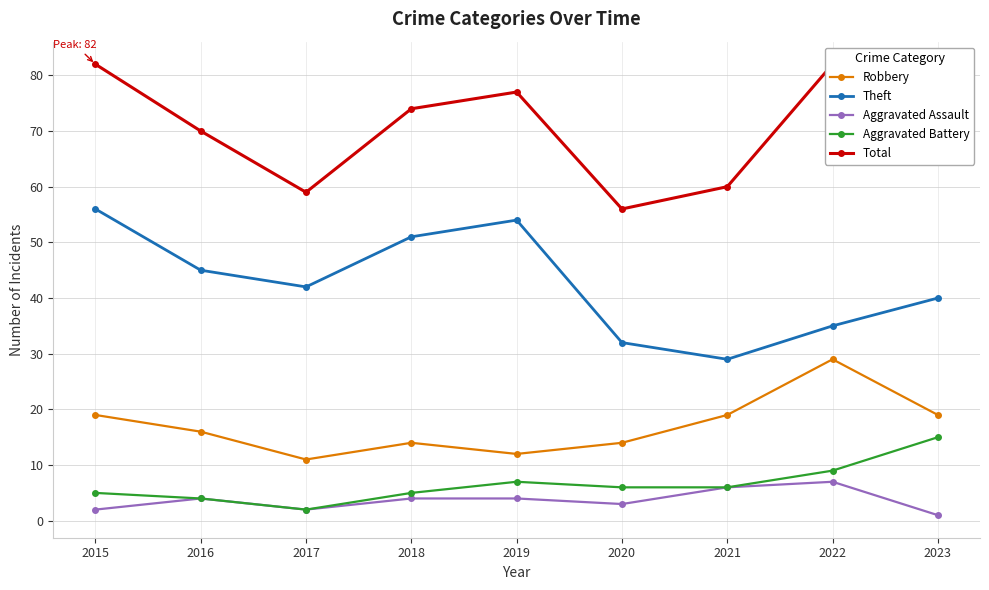

What is the sum of all Robbery values?

153